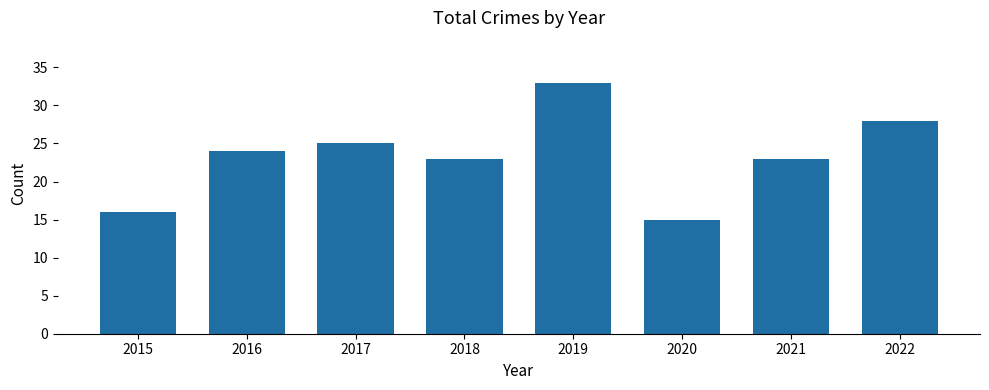

Which has a higher value, 2015 or 2022?

2022